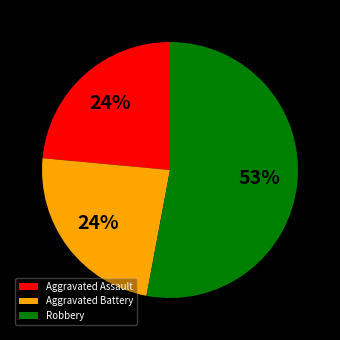

What is the largest slice in the pie chart?

Robbery